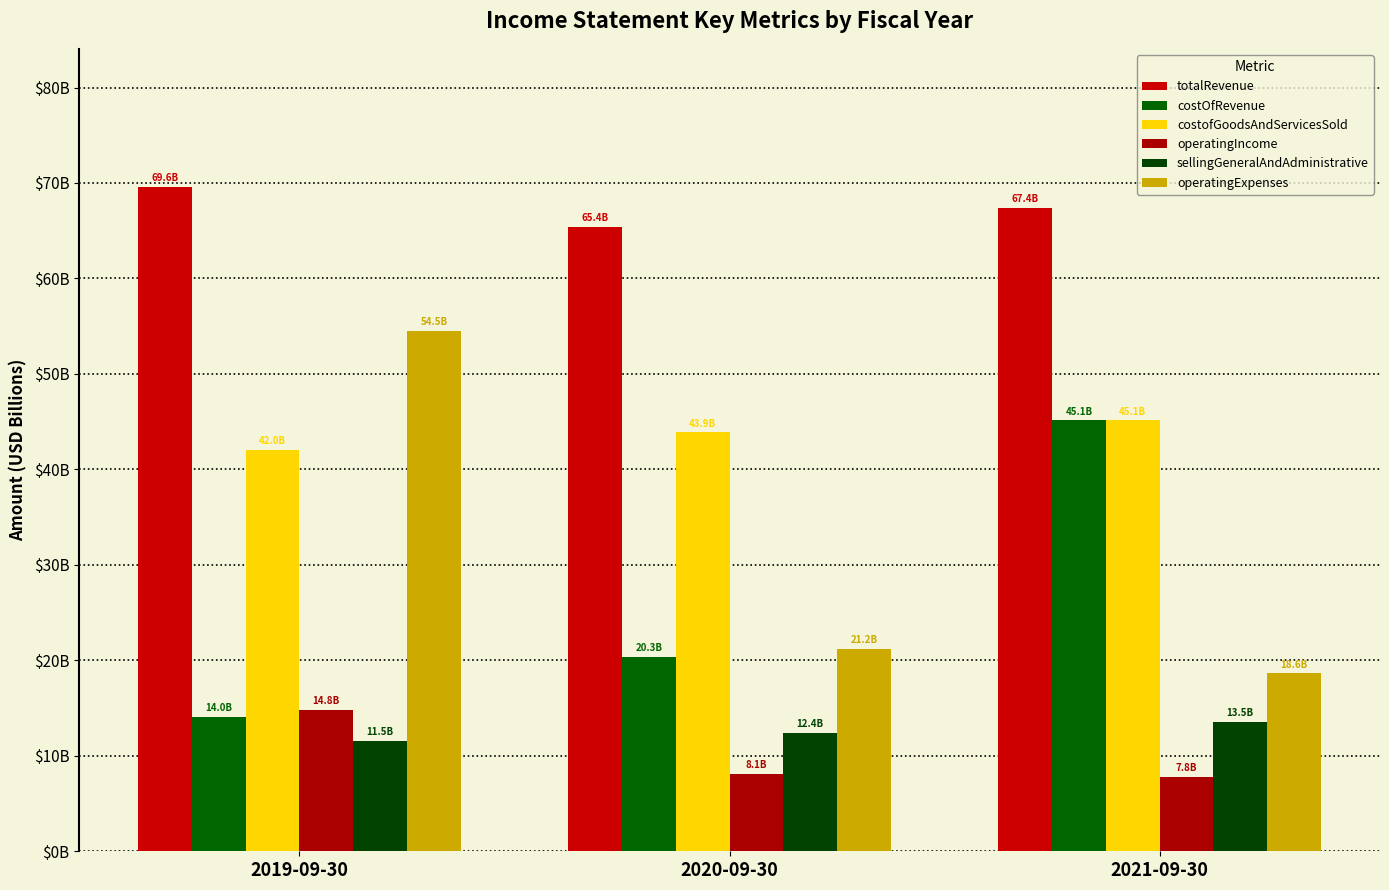

List the labels in order of operatingIncome value, largest first.

2019-09-30, 2020-09-30, 2021-09-30